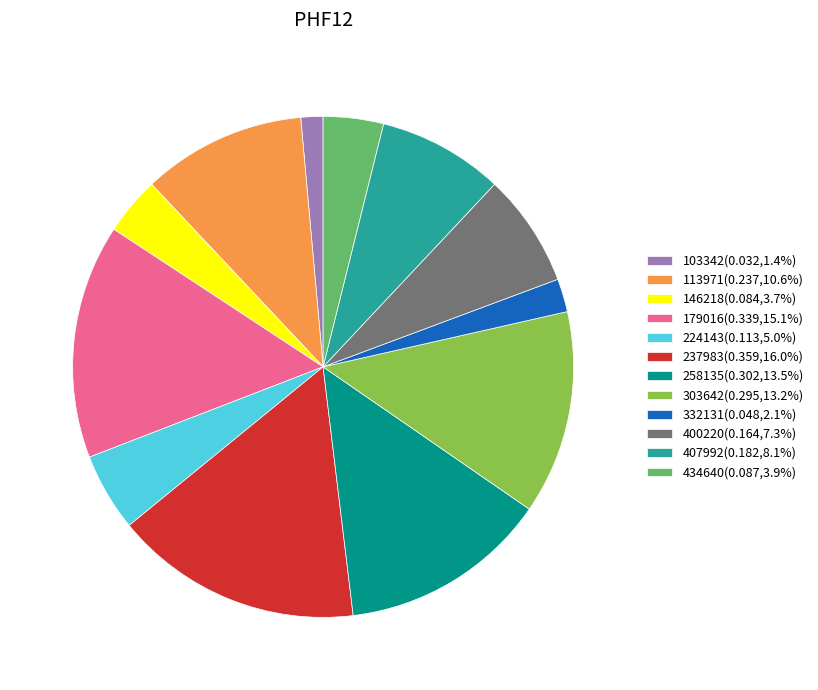

Is there any slice that represents more than half of the pie?

No